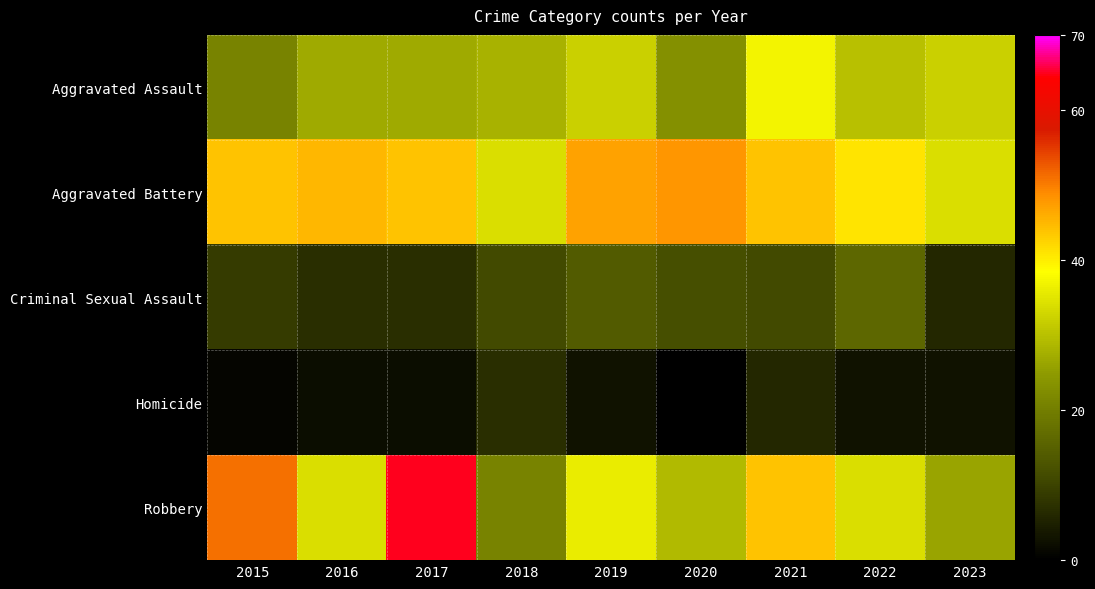

At which category is the sum across all series the highest?

2017